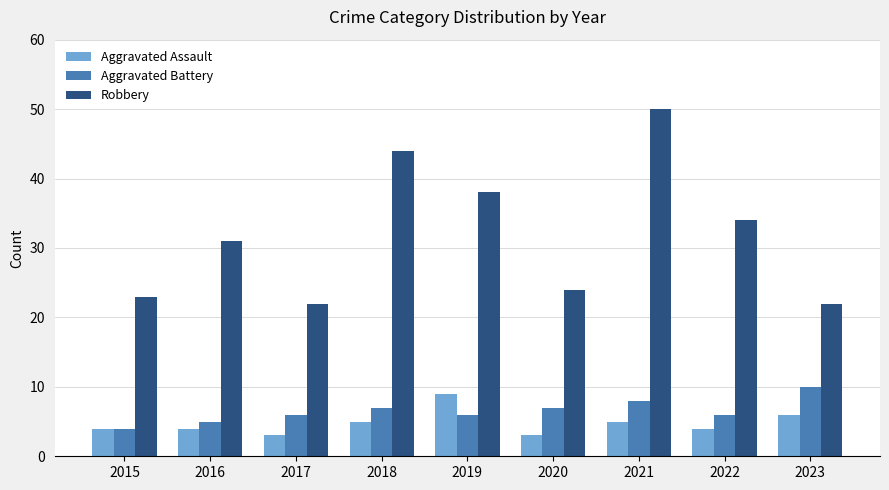

Is the value of Aggravated Battery at 2019 greater than the value of Robbery at 2022?

No